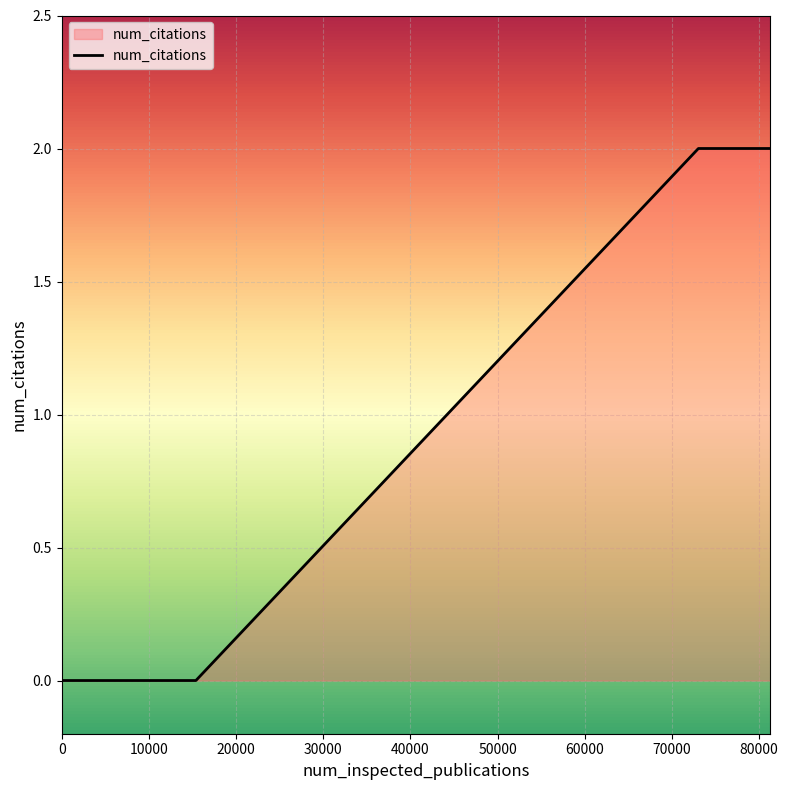

How many distinct data groups are displayed?

1